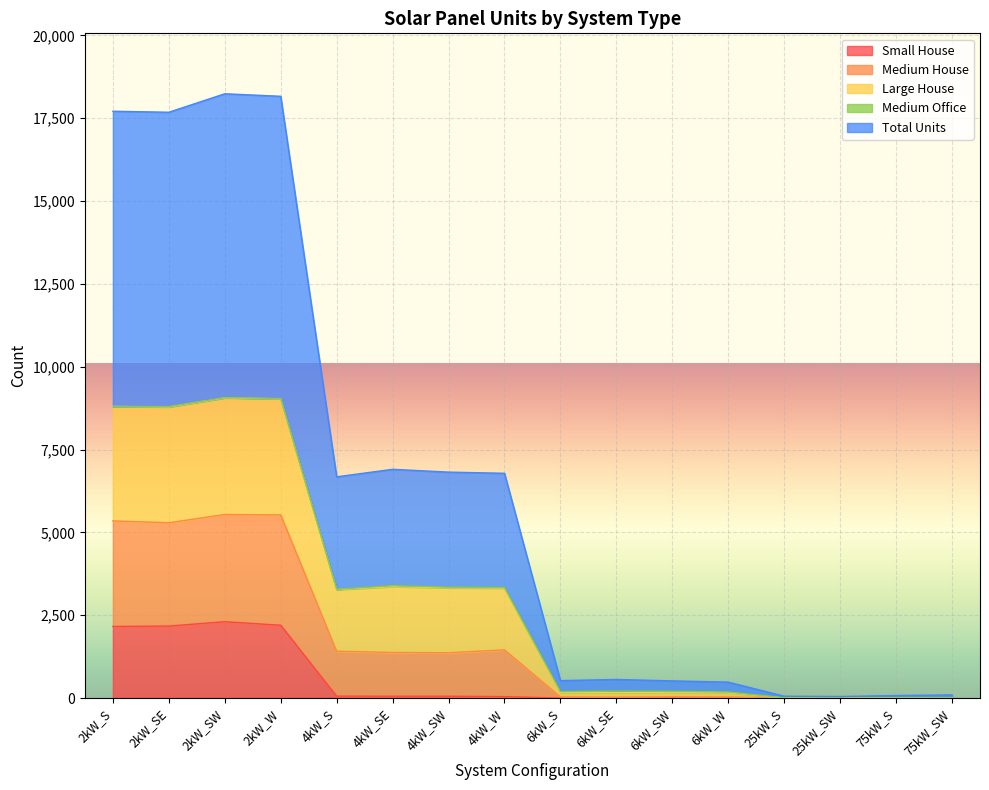

True or false: Medium House has a value of 10305 at 4kW_S.

False